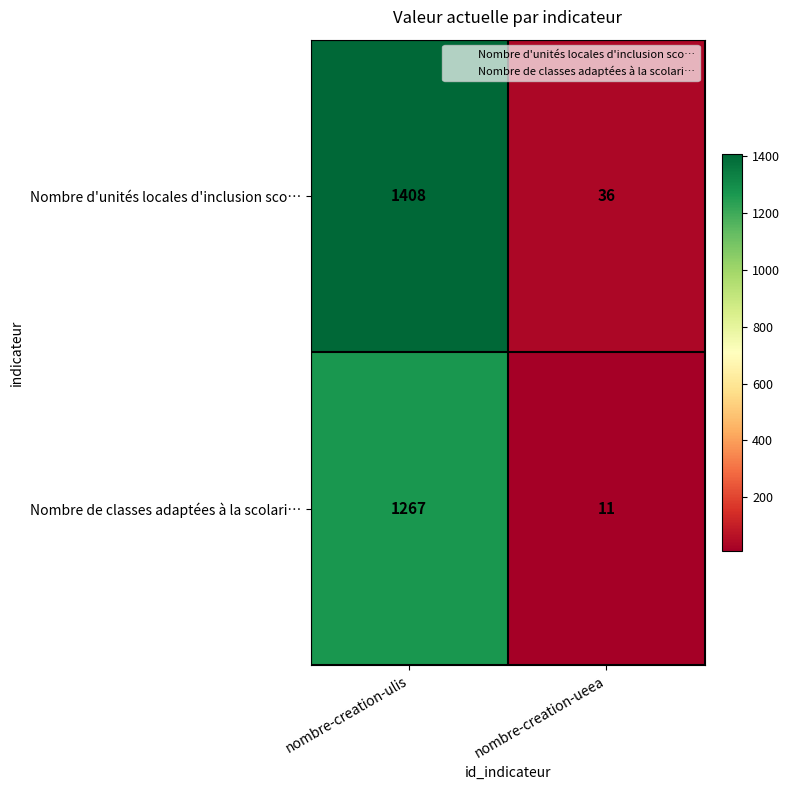

The value of Nombre de classes adaptées à la scolari… at nombre-creation-ueea is 8. True or false?

False